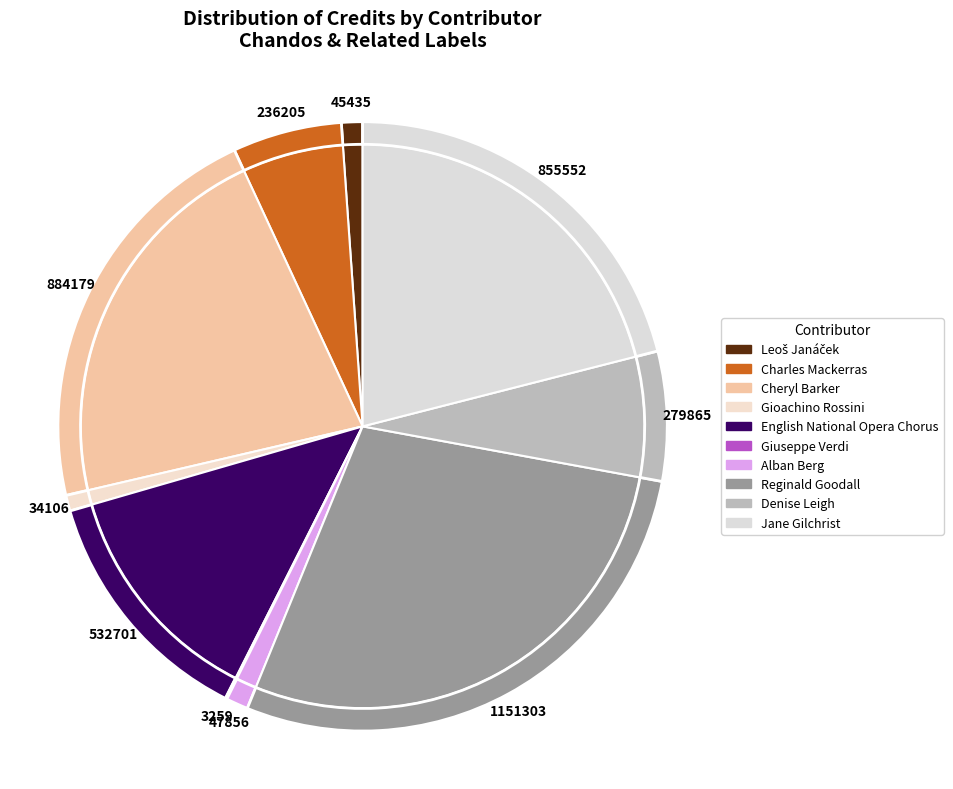

To the nearest percent, what percentage of the pie is Gioachino Rossini?

1%